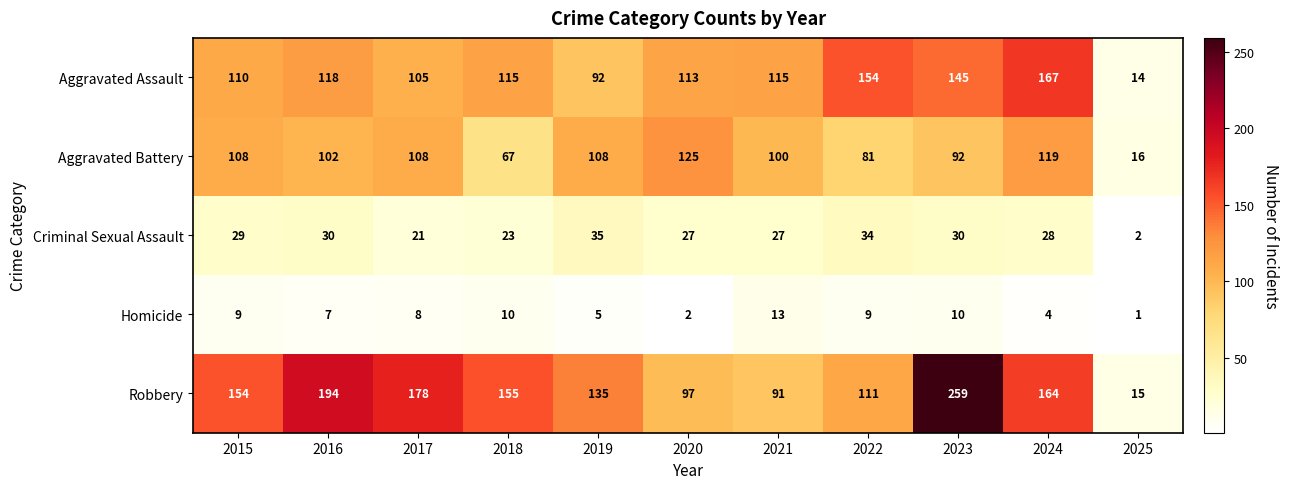

Count the number of categories in the chart.

11